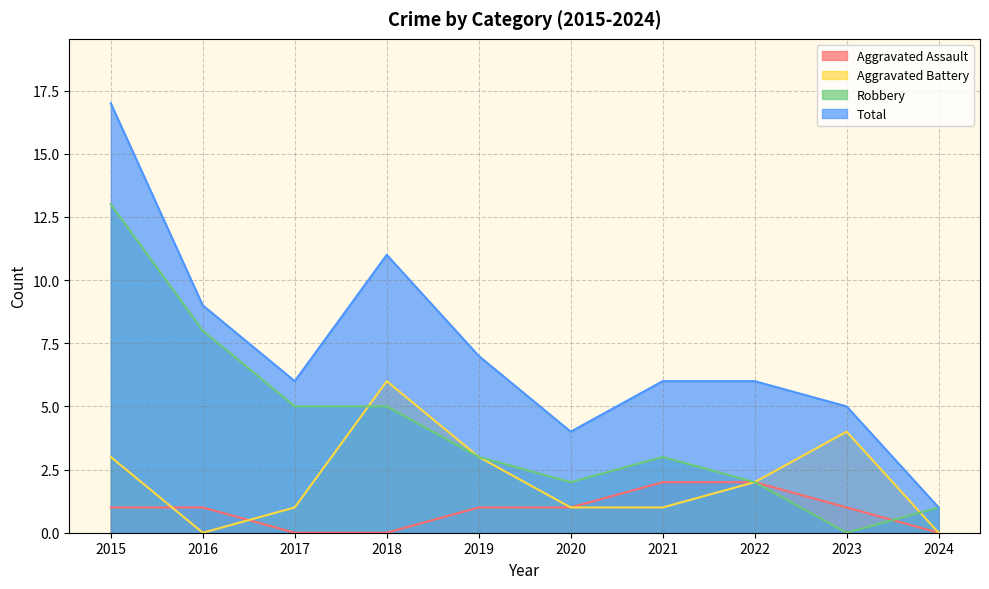

What is the spread (max minus min) of values at 2022?

4